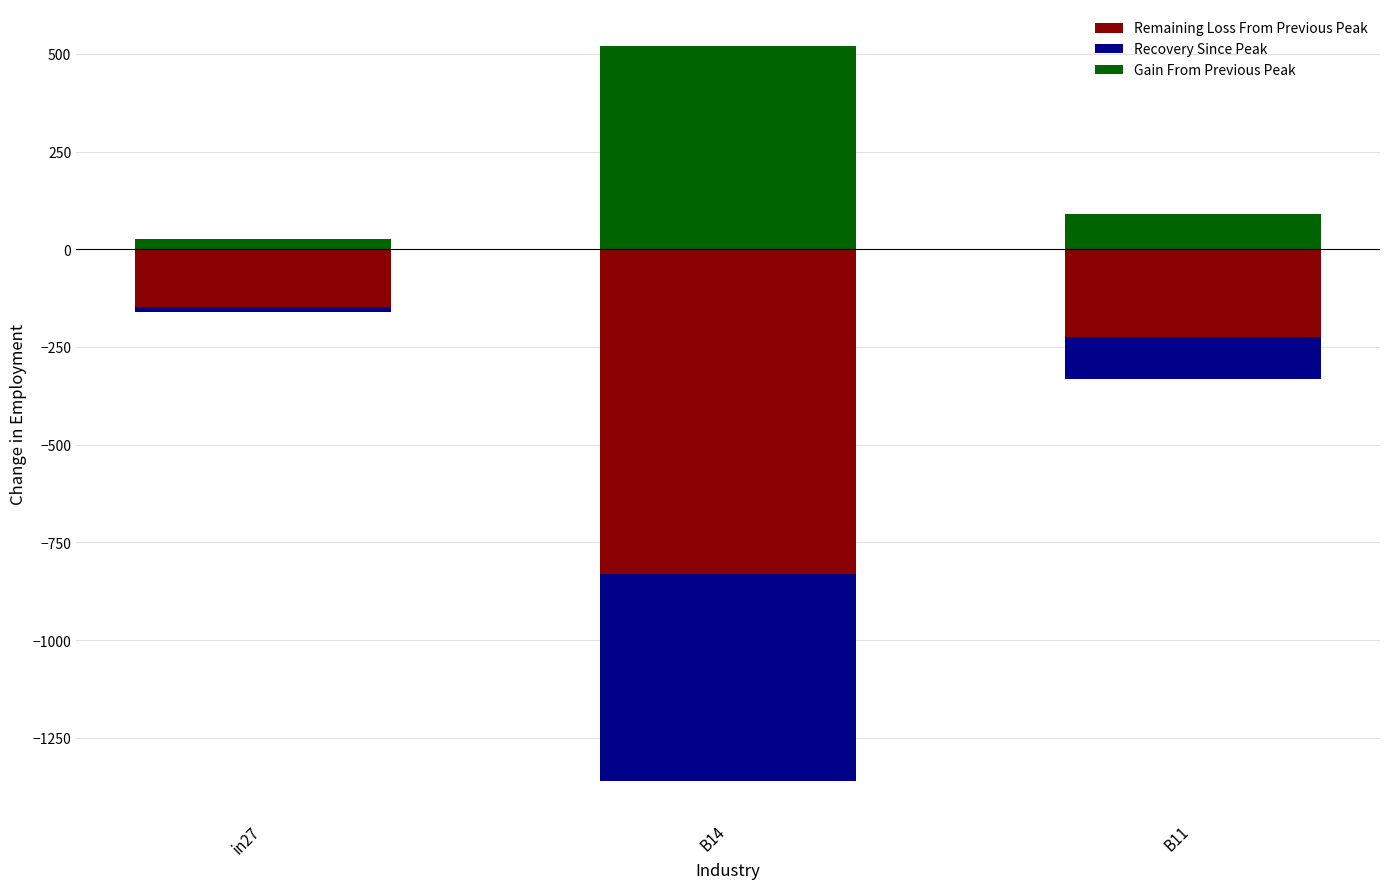

Rank the series by their maximum value, from lowest to highest.

Remaining Loss From Previous Peak, Recovery Since Peak, Gain From Previous Peak